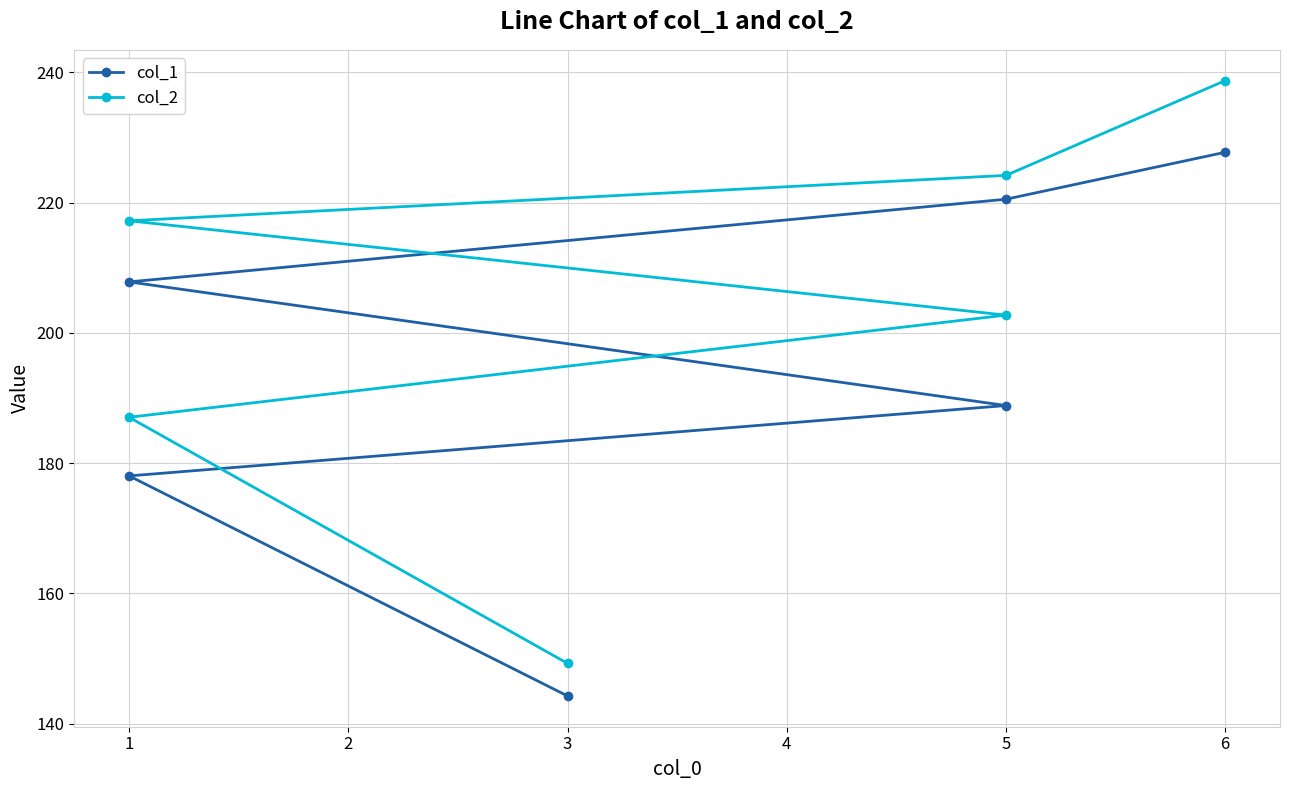

Reading left to right, transcribe all the data shown in this chart.

col_1: 144.3	178.1	188.8	207.8	220.5	227.7
col_2: 149.3	187.1	202.7	217.2	224.2	238.7